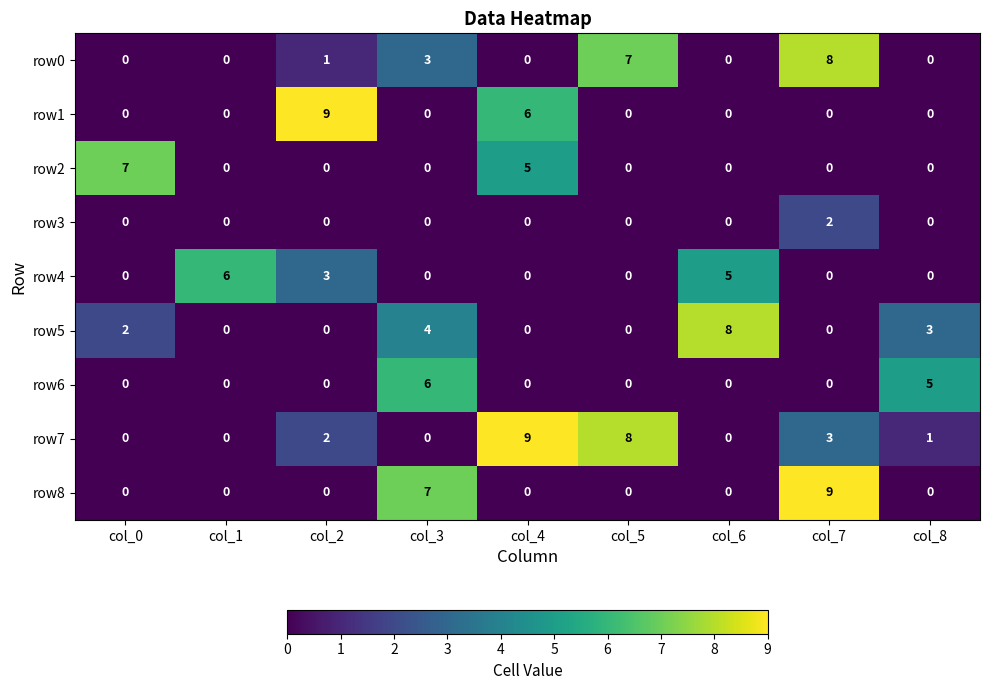

What is the difference between the highest and lowest values at col_6?

8